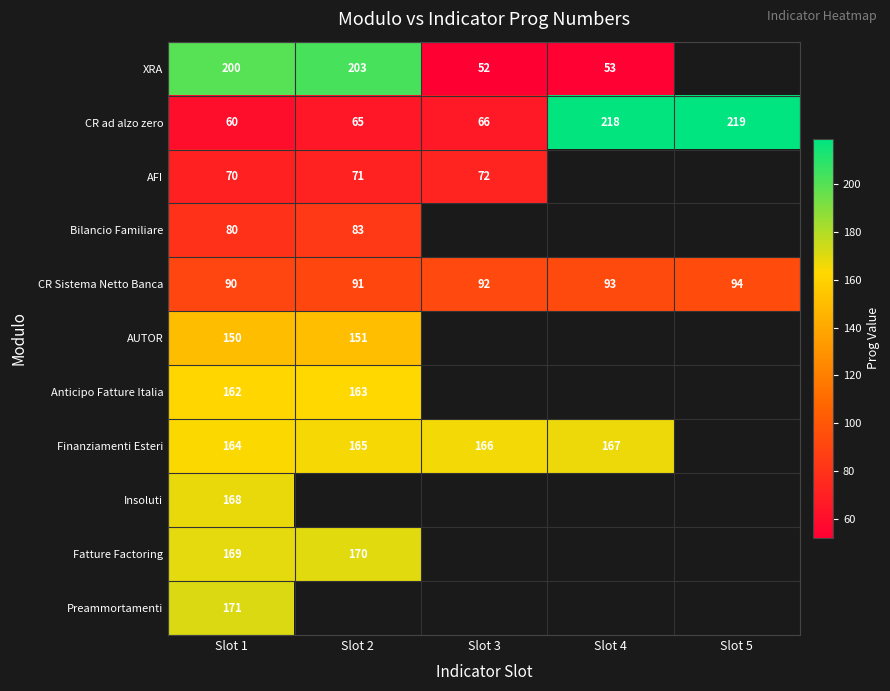

Where is CR ad alzo zero nearest to the value 139?

Slot 3